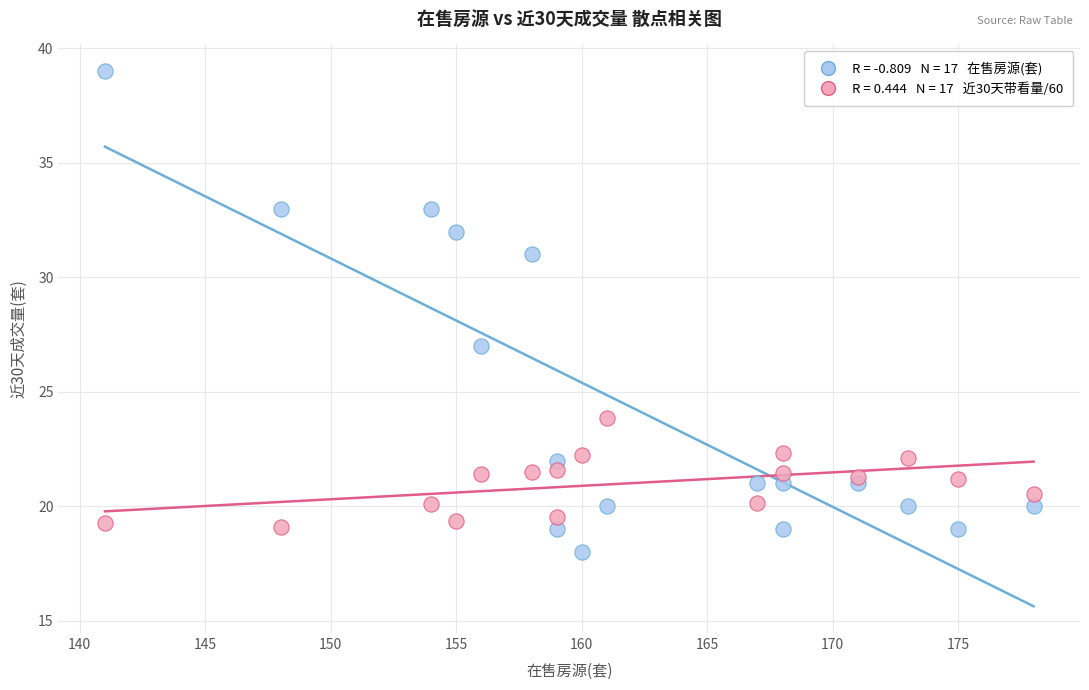

Across all series, what Y value is closest to 28?

27.0